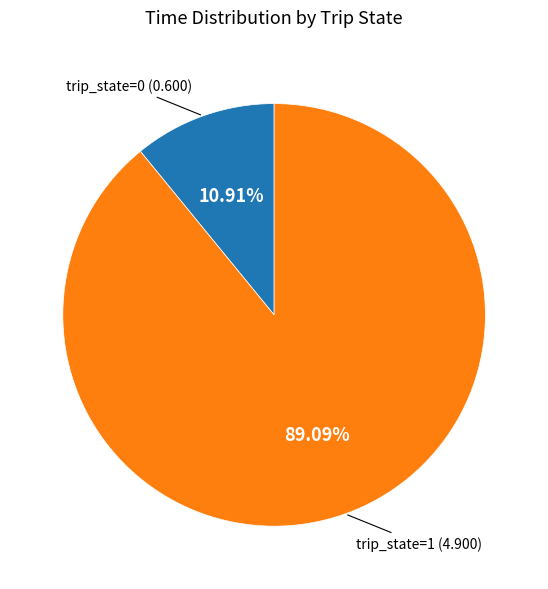

Is there a majority slice in this chart?

Yes